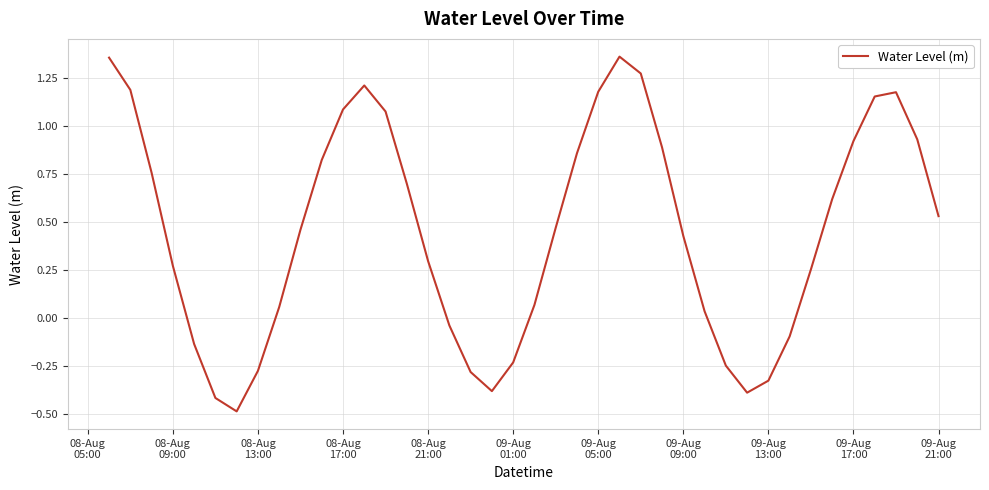

What is the difference between the maximum and minimum values?

1.8